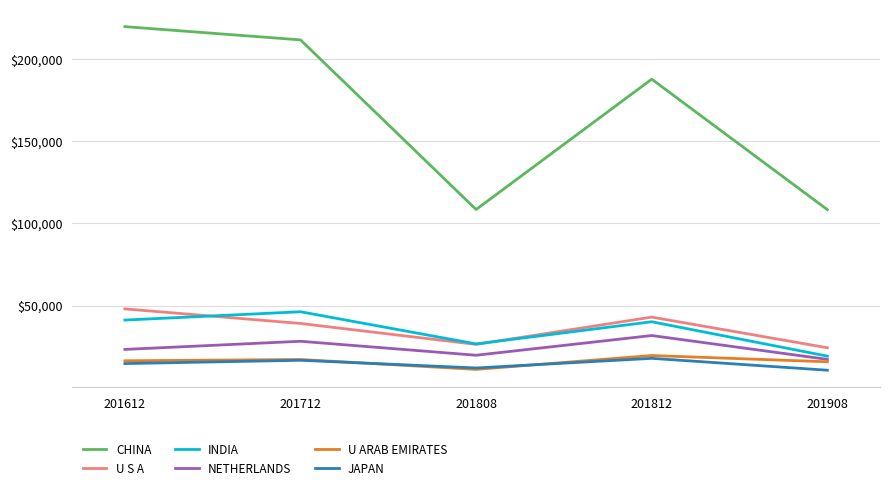

What are all the series names shown in the legend?

CHINA, U S A, INDIA, NETHERLANDS, U ARAB EMIRATES, JAPAN